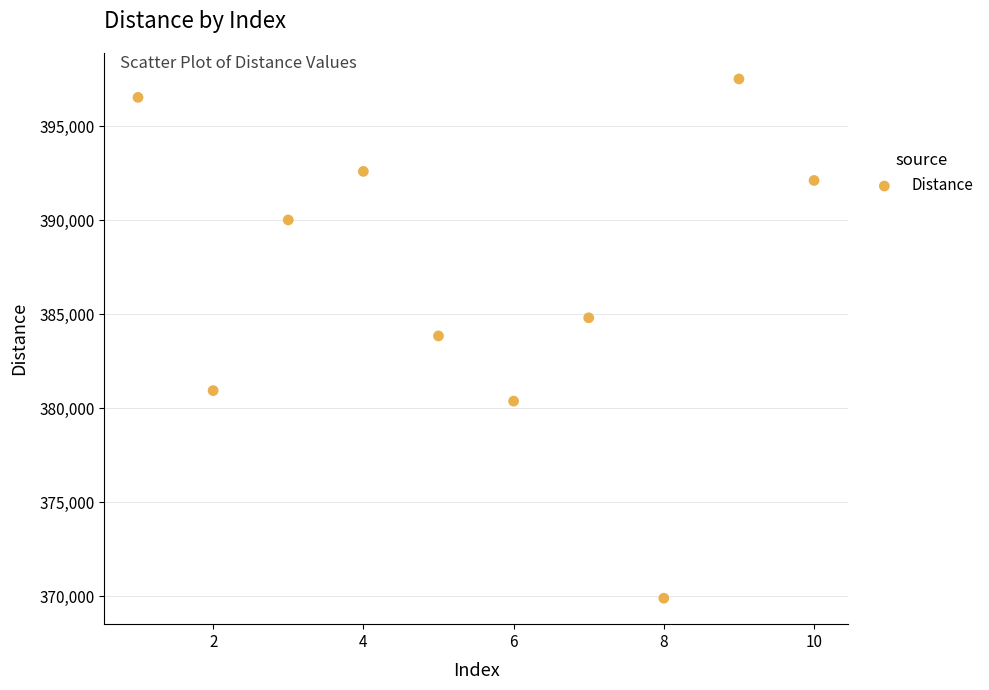

What is the range of X values (max minus min)?

9.0